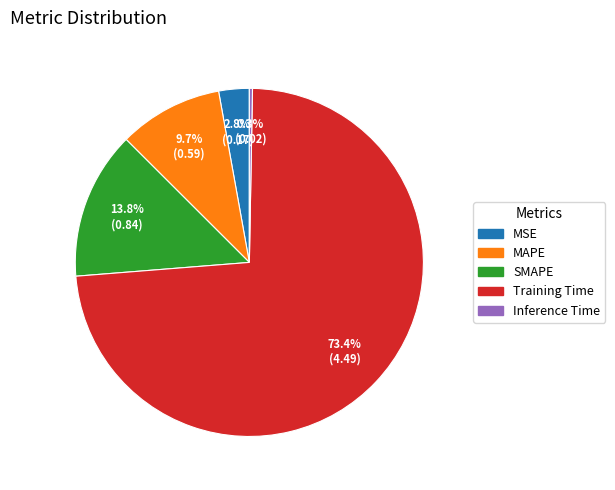

How many slices are in this pie chart?

5